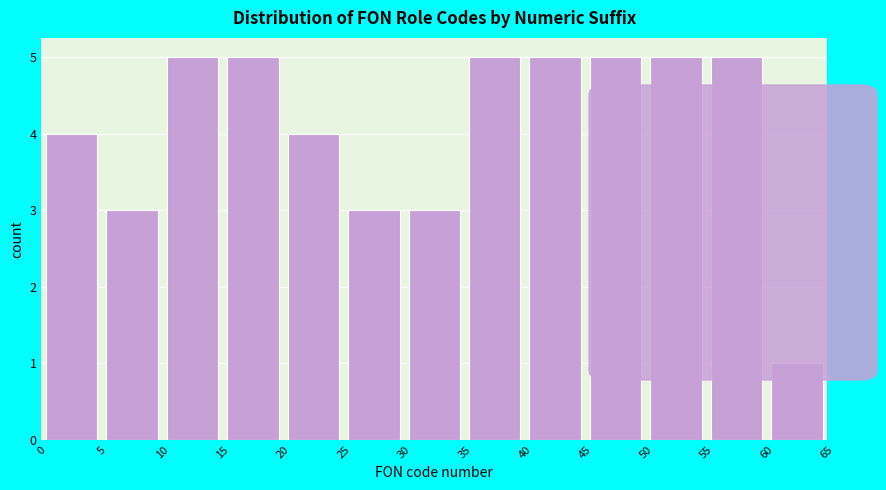

Reading left to right, list every bar in this chart as the range it spans on the x-axis followed by its height. The values are not printed on the chart, so give them approximately, as read against the axis.

0 to 5: 4
5 to 10: 3
10 to 15: 5
15 to 20: 5
20 to 25: 4
25 to 30: 3
30 to 35: 3
35 to 40: 5
40 to 45: 5
45 to 50: 5
50 to 55: 5
55 to 60: 5
60 to 65: 1